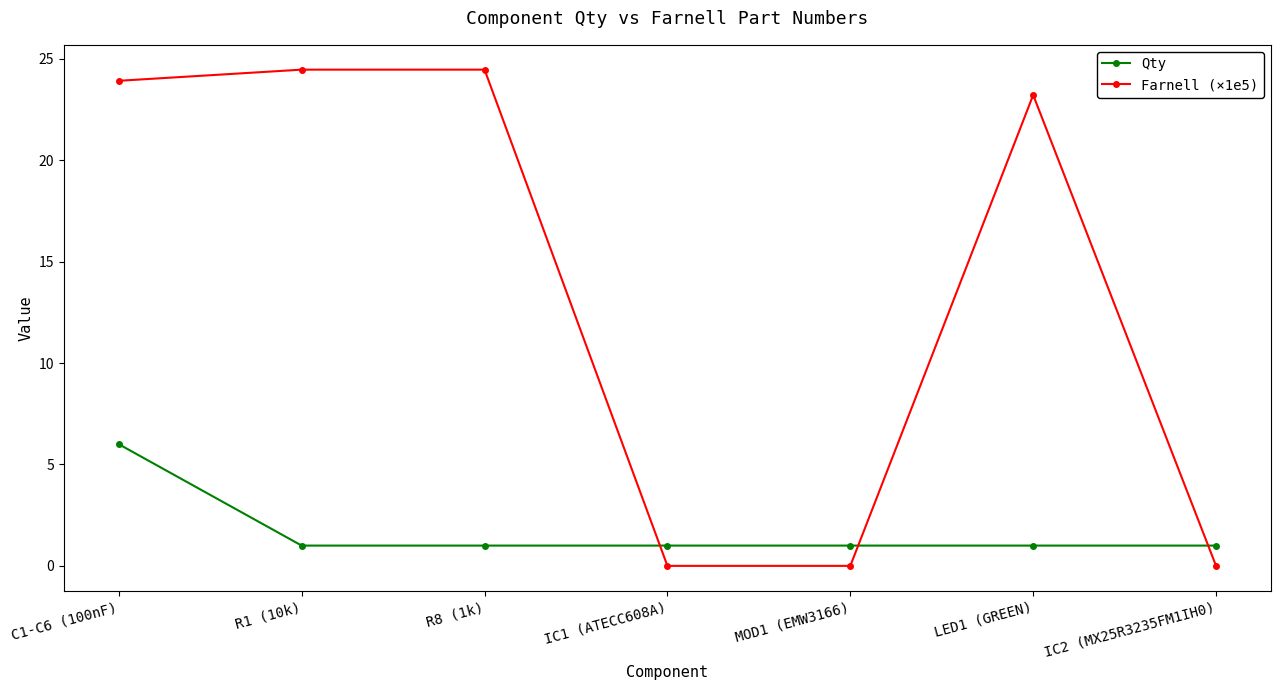

Which series has the largest total across all categories?

Farnell (×1e5)